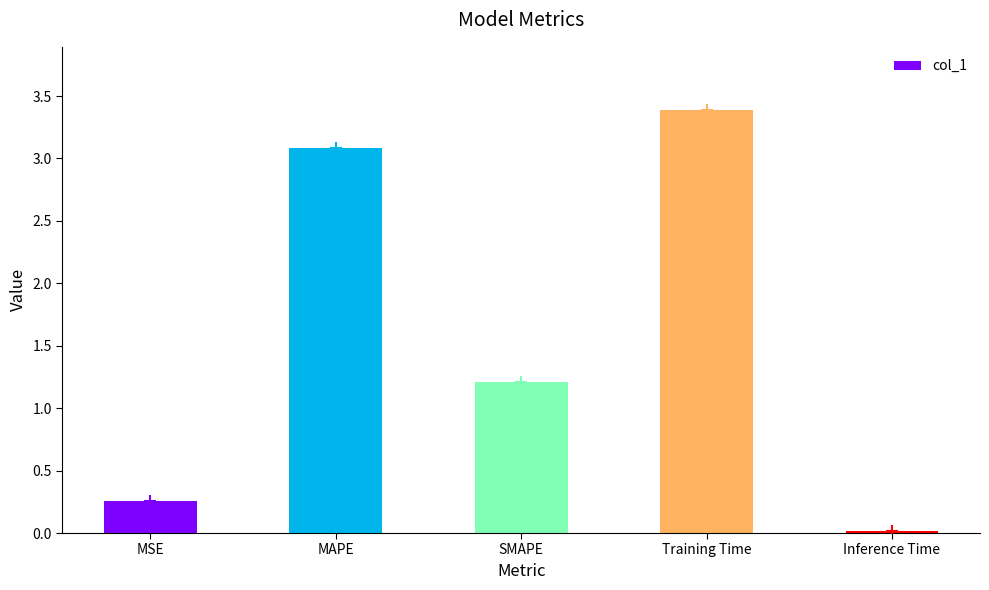

What is the sum of all values?

8.0